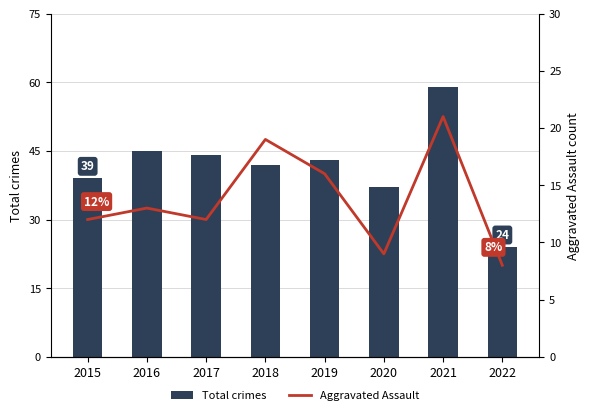

How many values in the Total crimes series exceed 43?

3